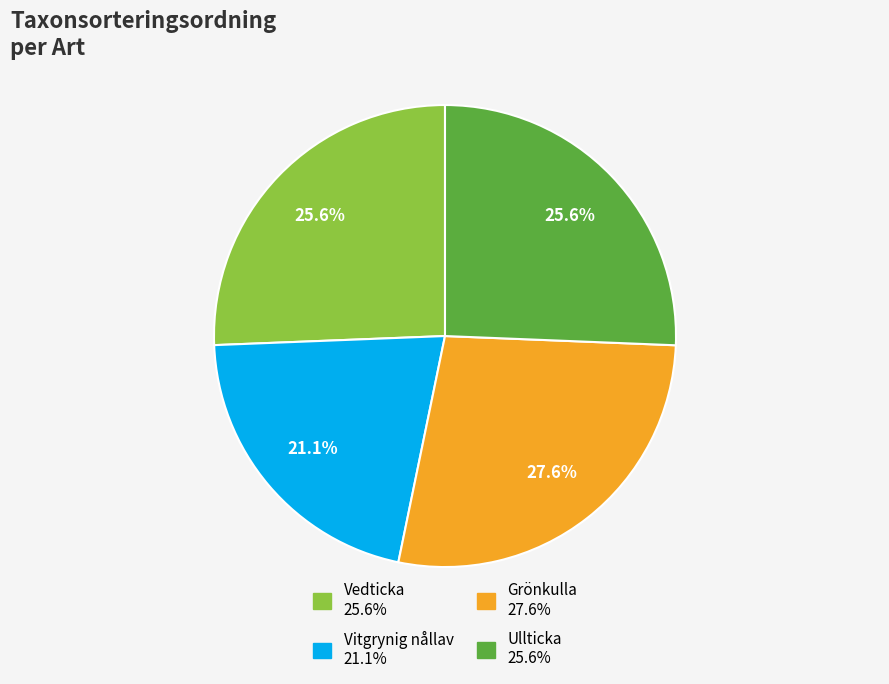

Is there a majority slice in this chart?

No